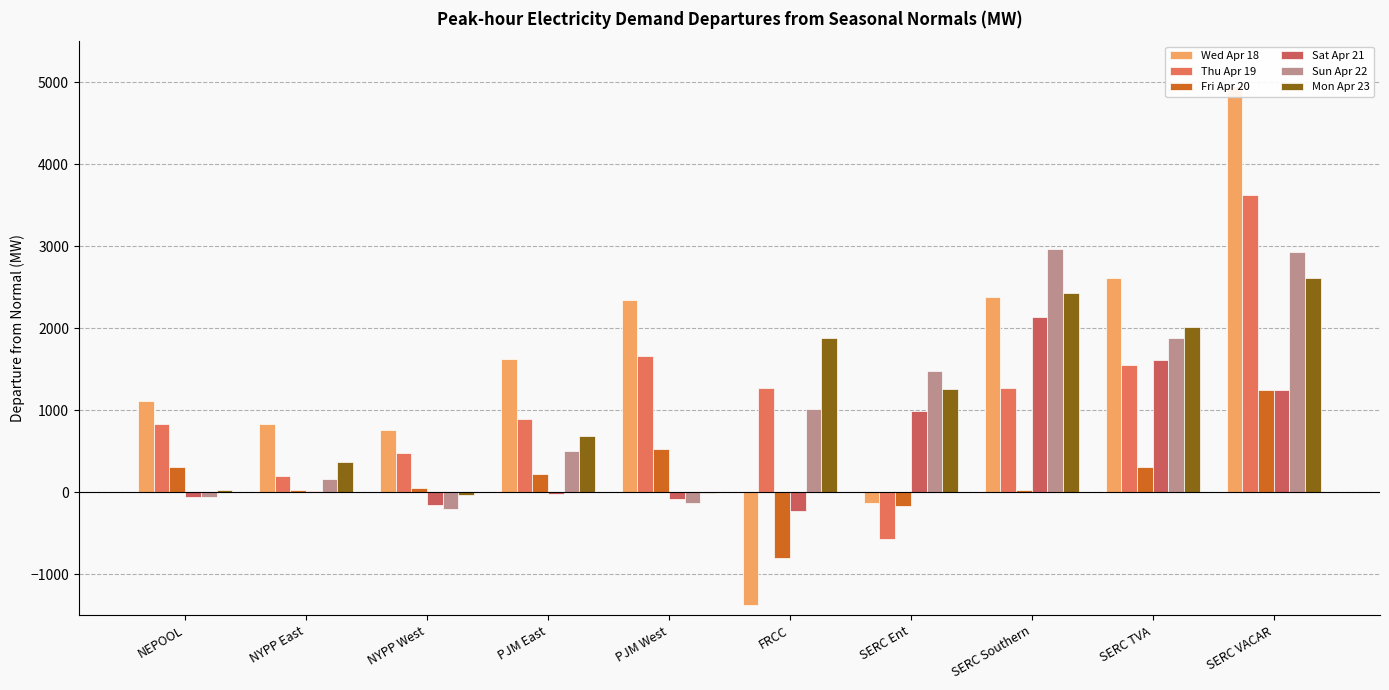

What is the total value across all series at NYPP East?

1604.5